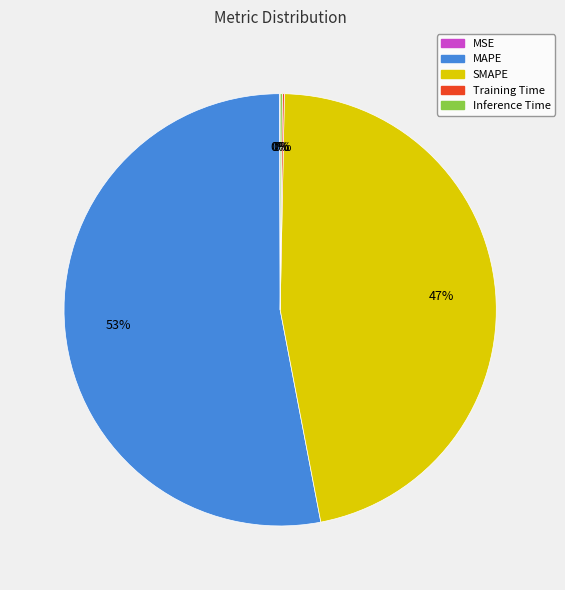

Does SMAPE account for over 50% of the chart?

No